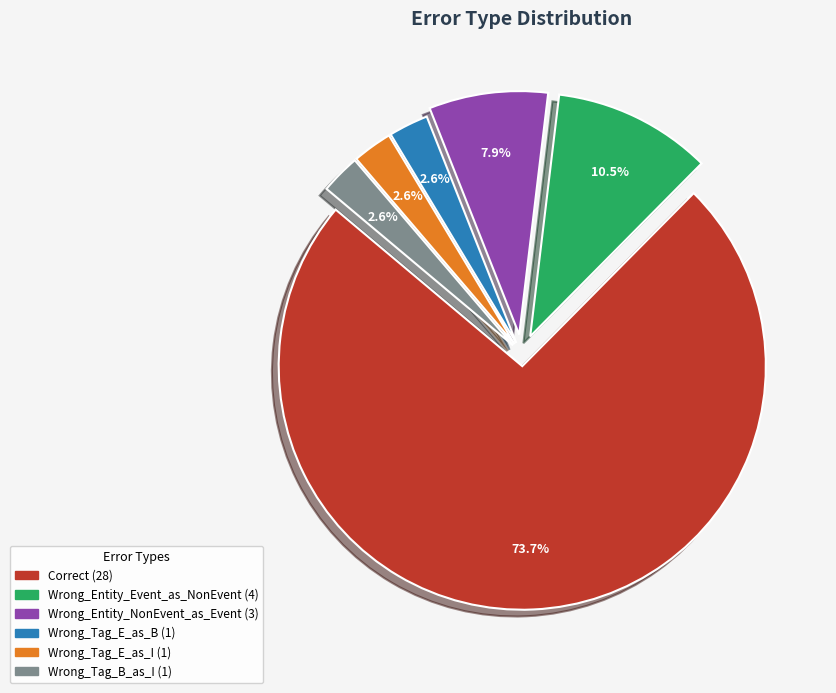

To the nearest percent, what is the combined percentage of Wrong_Tag_B_as_I and Wrong_Tag_E_as_B?

5%